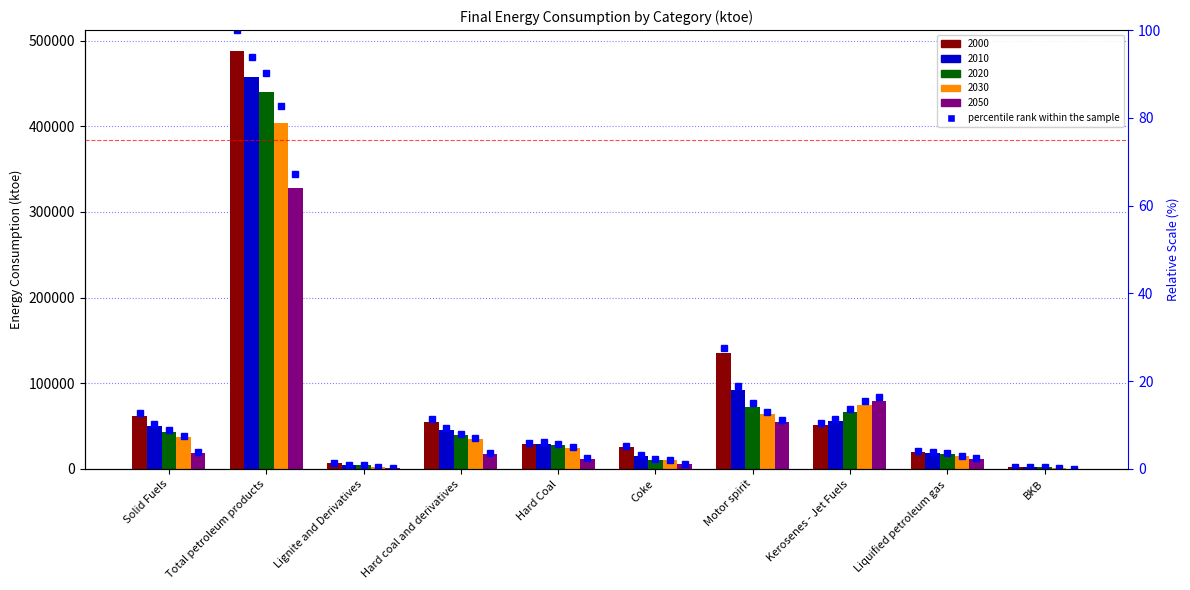

Reading left to right, extract all data points from this chart.

2000: Solid Fuels=61941.8	Total petroleum products=487793.0	Lignite and Derivatives=6817.2	Hard coal and derivatives=55073.0	Hard Coal=28935.4	Coke=25268.4	Motor spirit=134965.6	Kerosenes - Jet Fuels=50809.6	Liquified petroleum gas=20271.3	BKB=2447.2
2010: Solid Fuels=50098.0	Total petroleum products=457409.8	Lignite and Derivatives=4514.9	Hard coal and derivatives=45542.1	Hard Coal=29729.7	Coke=15182.7	Motor spirit=92704.6	Kerosenes - Jet Fuels=55614.7	Liquified petroleum gas=19133.5	BKB=2203.1
2020: Solid Fuels=43380.8	Total petroleum products=440065.9	Lignite and Derivatives=4071.7	Hard coal and derivatives=39292.3	Hard Coal=27884.3	Coke=10988.2	Motor spirit=72787.5	Kerosenes - Jet Fuels=66250.7	Liquified petroleum gas=17308.2	BKB=2070.2
2030: Solid Fuels=37149.1	Total petroleum products=403218.1	Lignite and Derivatives=2516.4	Hard coal and derivatives=34614.8	Hard Coal=24092.3	Coke=10372.0	Motor spirit=63837.5	Kerosenes - Jet Fuels=75208.8	Liquified petroleum gas=14862.9	BKB=1372.6
2050: Solid Fuels=18410.4	Total petroleum products=327631.0	Lignite and Derivatives=606.0	Hard coal and derivatives=17798.6	Hard Coal=11889.3	Coke=5888.5	Motor spirit=54524.9	Kerosenes - Jet Fuels=79492.6	Liquified petroleum gas=12089.4	BKB=381.5